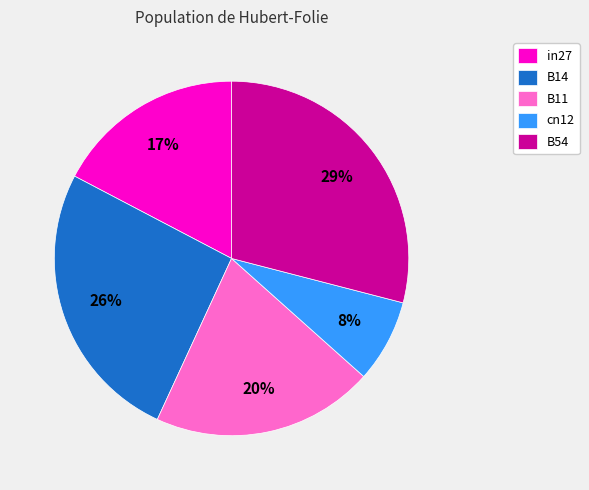

Does B54 account for over 50% of the chart?

No